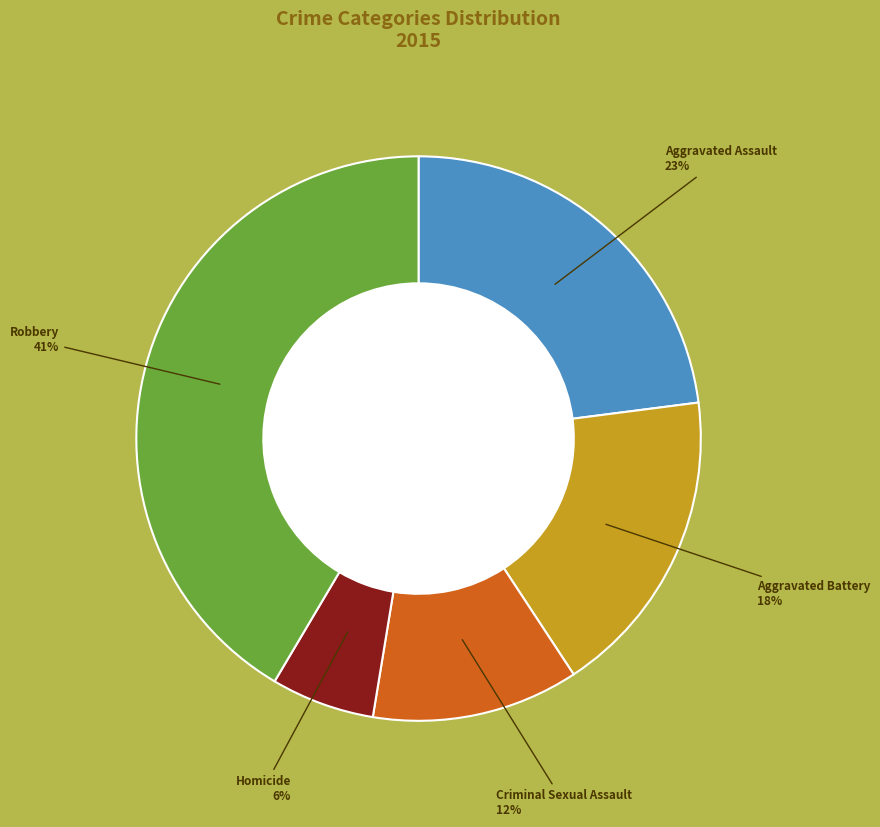

Approximately how many times larger is the value at Aggravated Battery compared to Robbery?

0.4